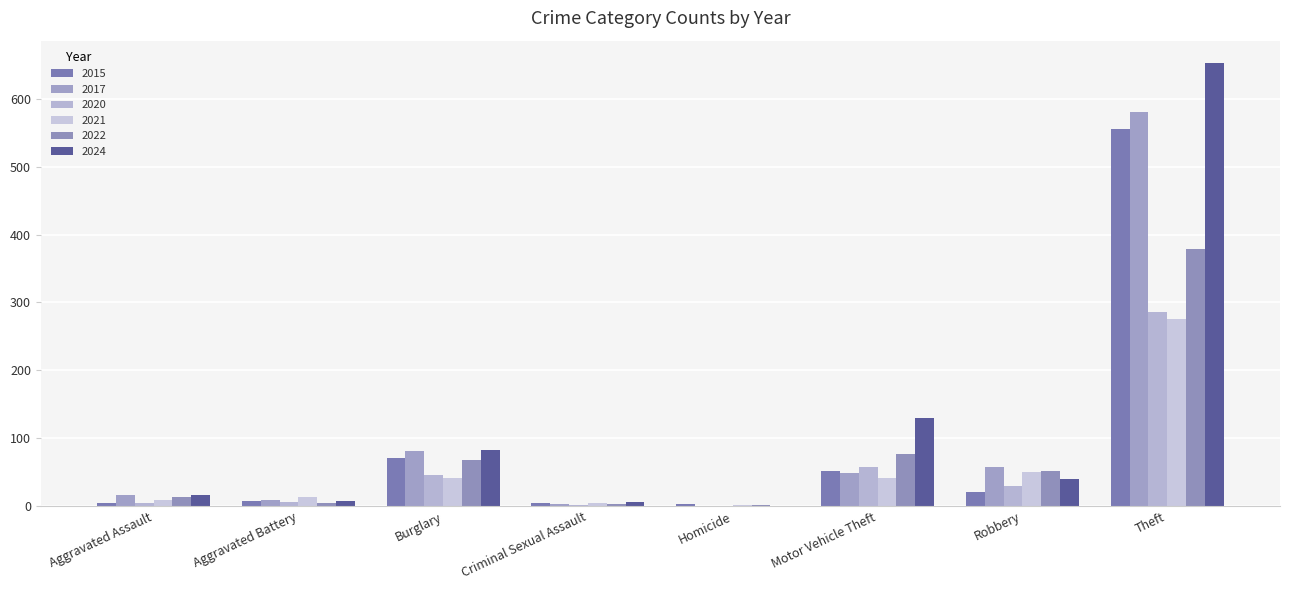

What is the greatest value displayed?

653